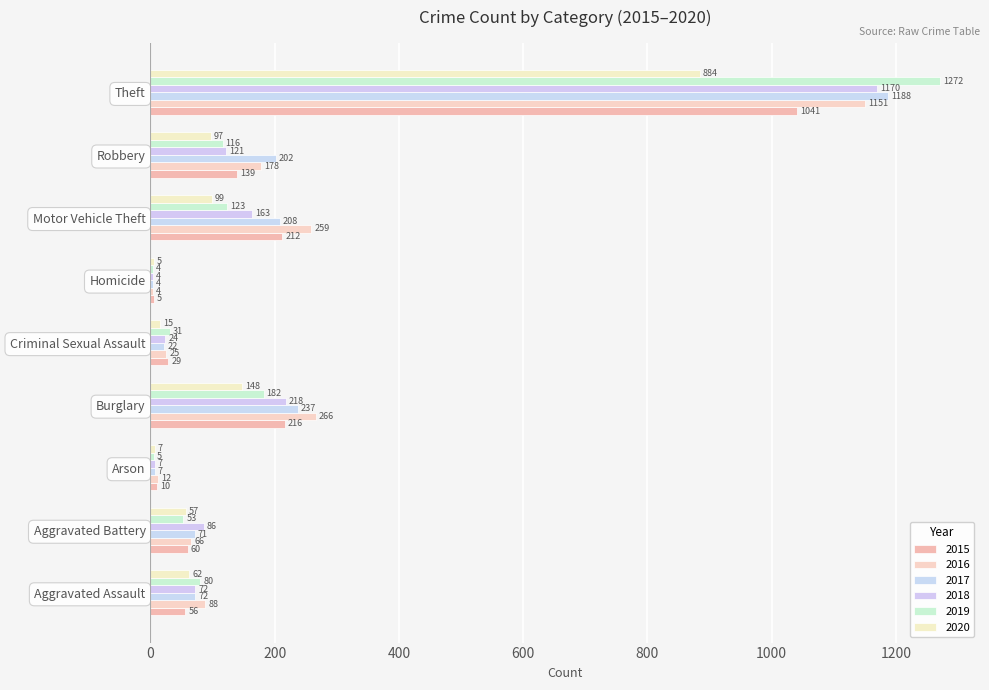

How many categories are shown in the chart?

9